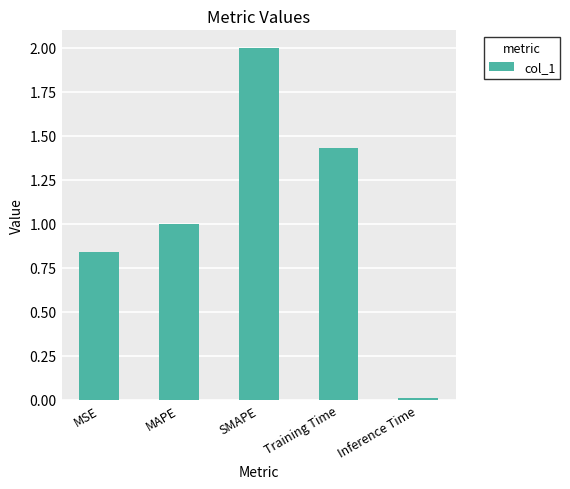

Which label corresponds to the largest value in the chart?

SMAPE